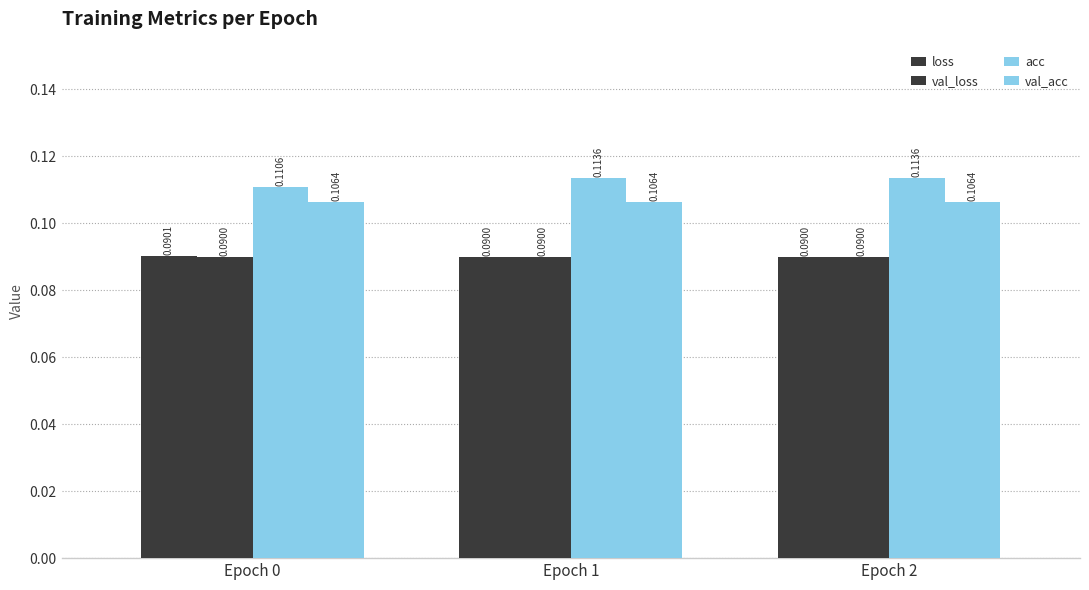

Is it true that acc equals 0.2 at Epoch 1?

False